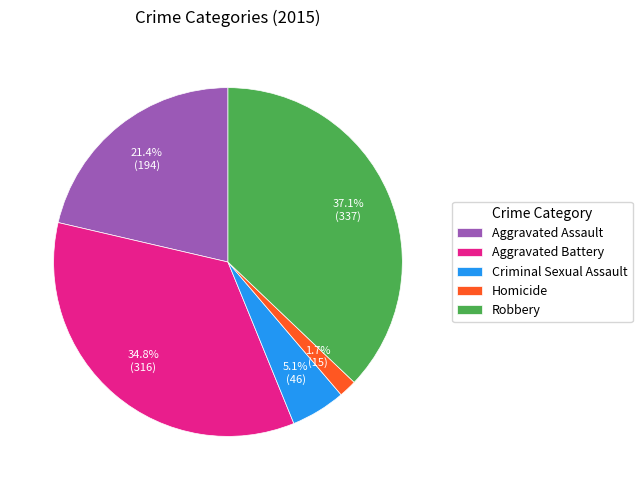

Which has a higher value, Criminal Sexual Assault or Homicide?

Criminal Sexual Assault